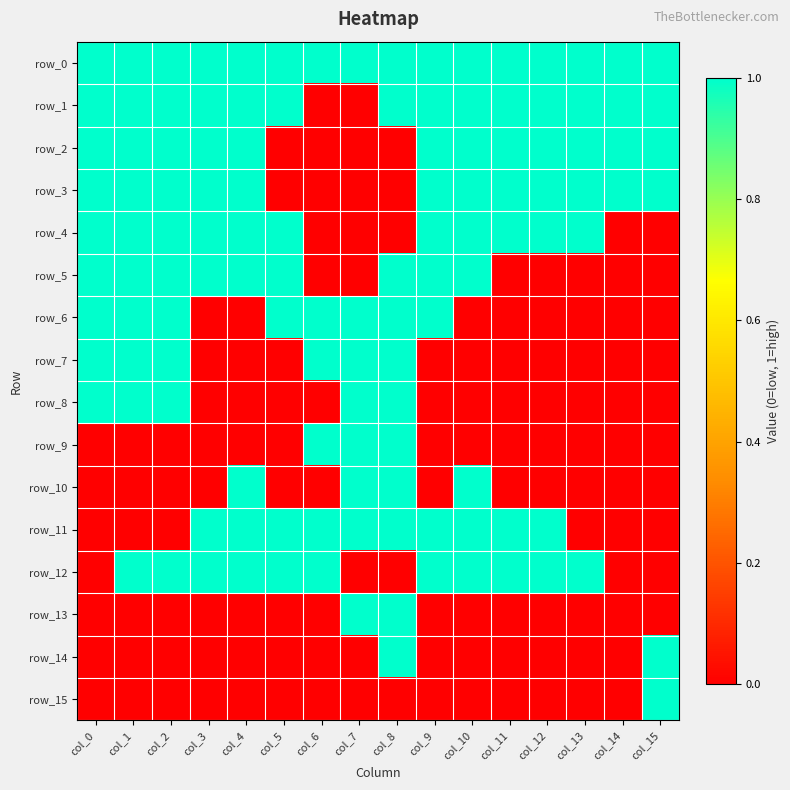

What is the sum of the row_6 values at col_15 and col_0?

1